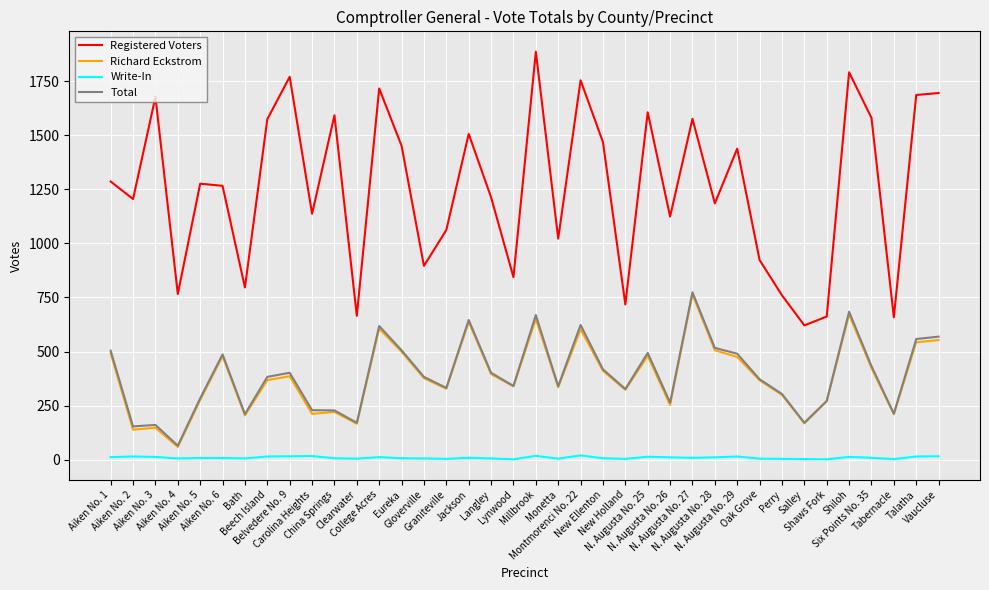

True or false: Total and Registered Voters cross at least once.

False